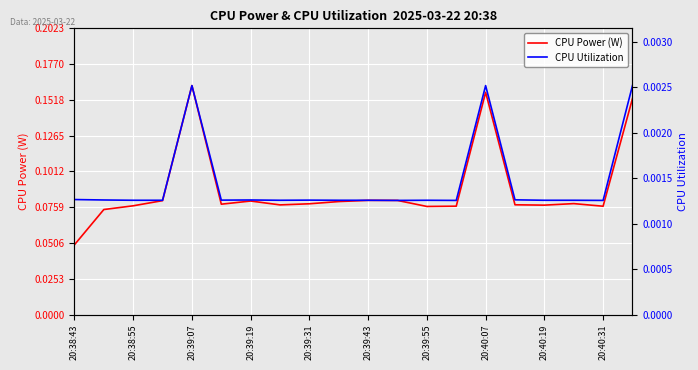

What is the maximum value shown in the chart?

0.2